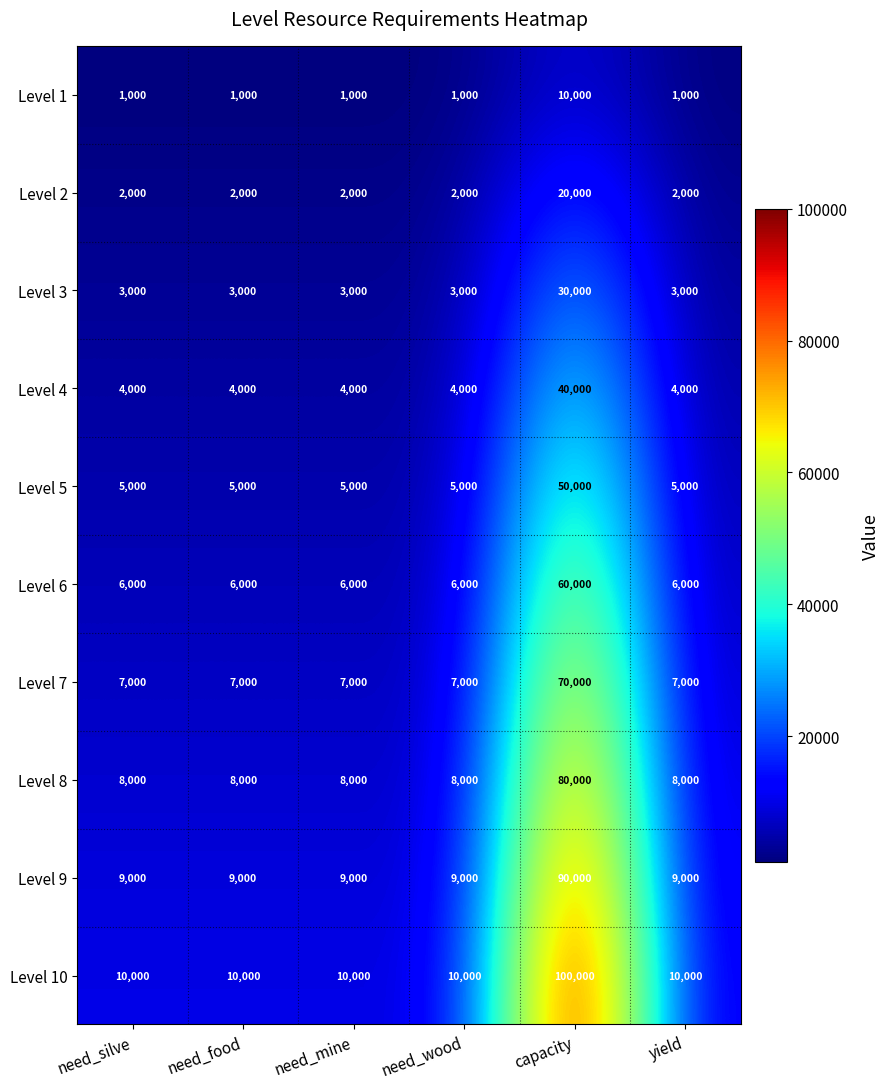

What is the sum of all Level 8 values?

120000